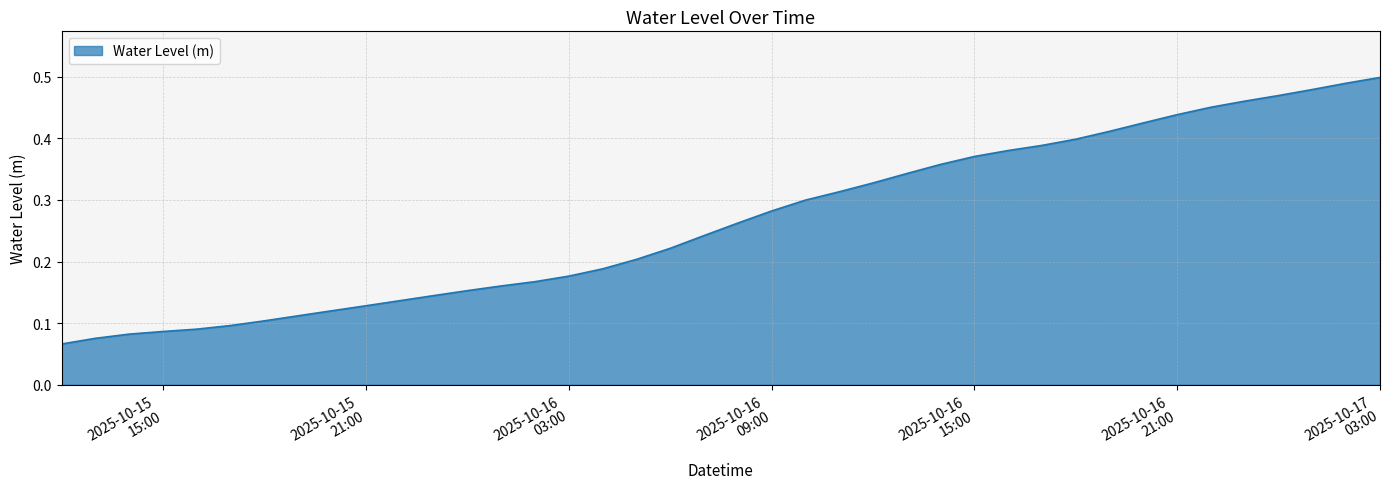

Count the values in the range 0 to 1.

40